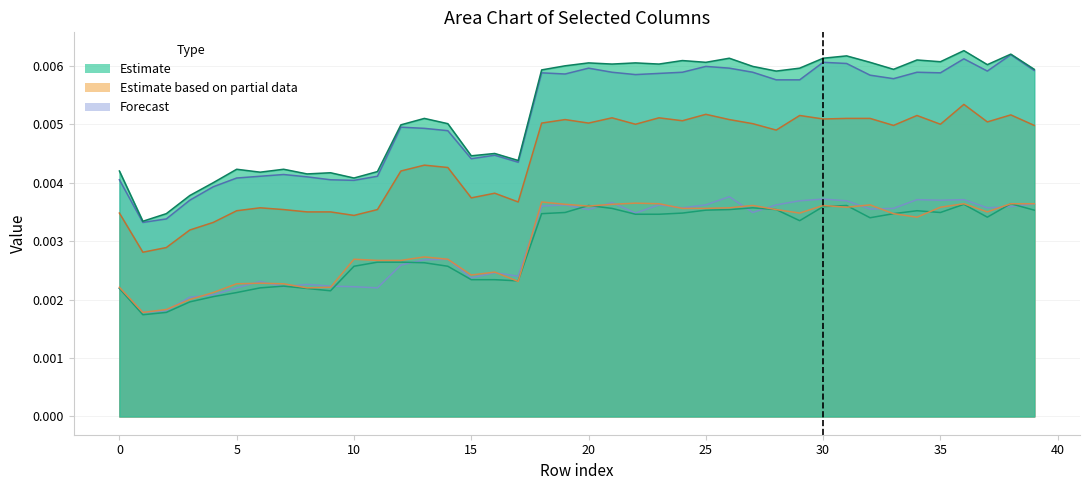

At which category is the sum across all series the highest?

36